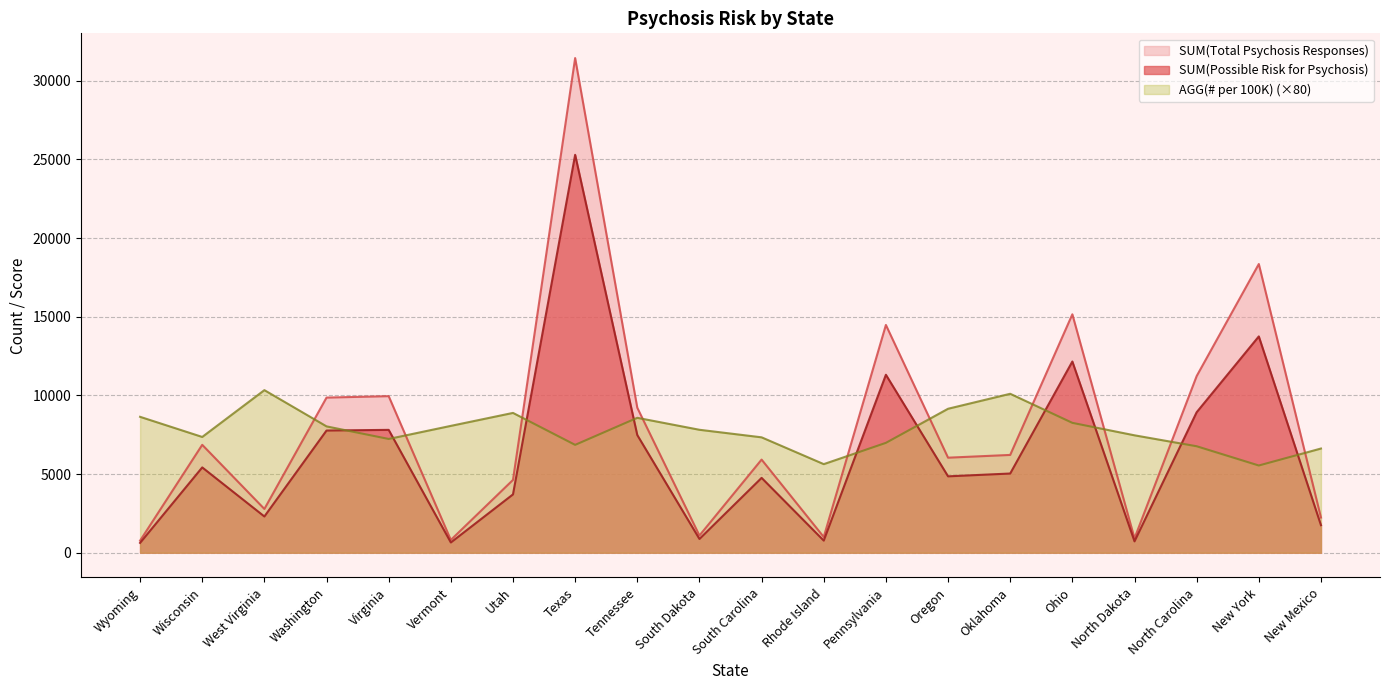

At how many categories does at least one series exceed 2112?

20